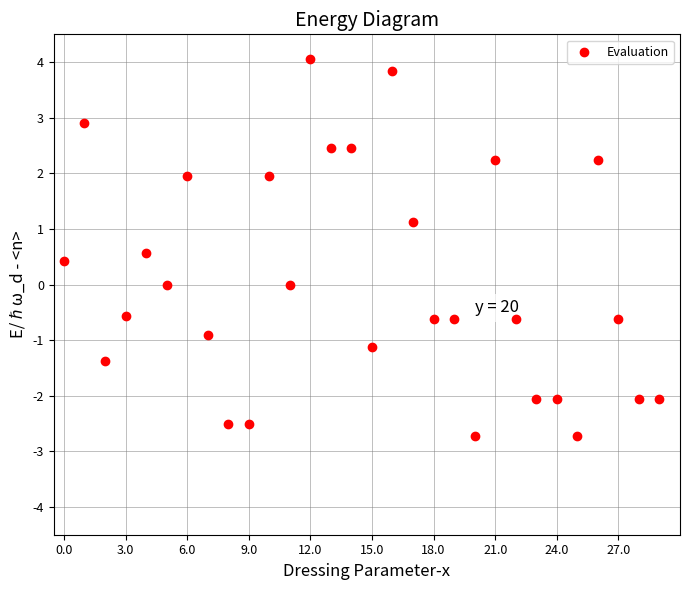

What is the range of Y values (max minus min)?

6.8